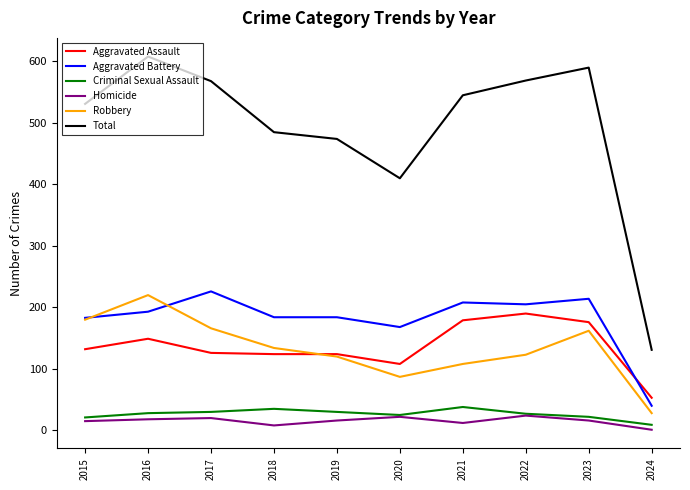

True or false: Aggravated Battery and Total intersect in this chart.

False